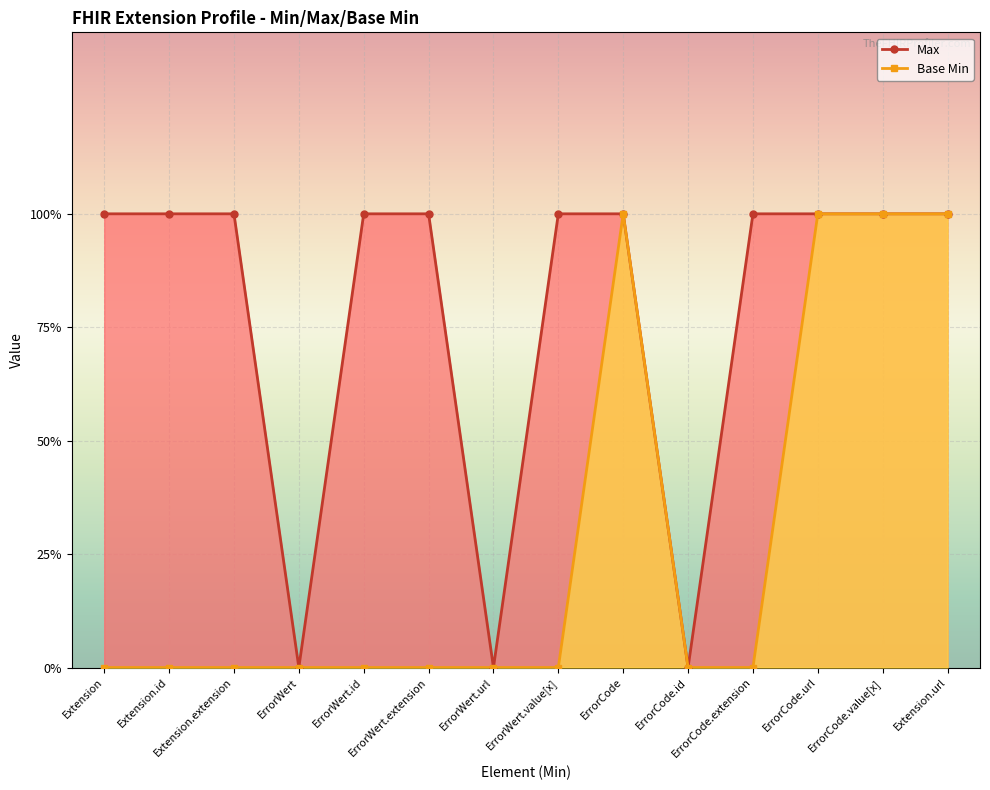

Reading left to right, what are all the values shown in this chart?

Max: 1	1	1	0	1	1	0	1	1	0	1	1	1	1
Base Min: 0	0	0	0	0	0	0	0	1	0	0	1	1	1